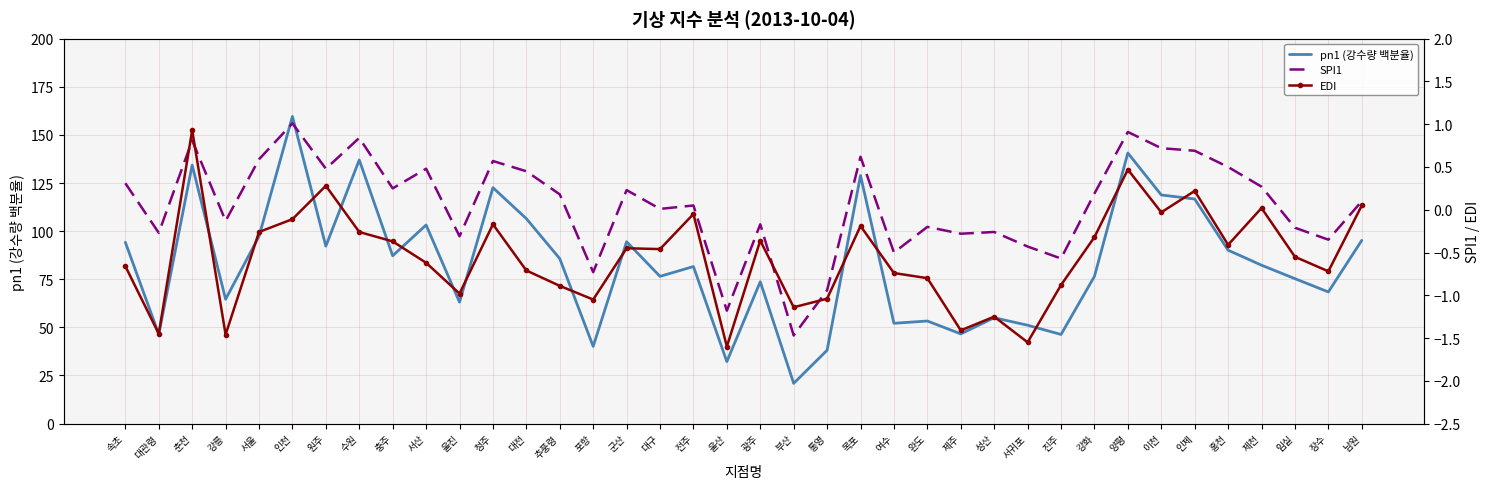

Reading left to right, what are all the values shown in this chart?

pn1 (강수량 백분율): 94.2	46.4	134.3	64.6	97.3	159.6	92.2	137.0	87.2	103.2	63.1	122.6	106.5	85.7	40.1	94.5	76.5	81.6	32.2	73.7	20.9	38.1	128.9	52.1	53.3	46.6	55.0	51.1	46.3	76.5	140.6	118.8	116.7	90.1	82.3	75.3	68.4	95.2
SPI1: 0.3	-0.3	0.8	-0.1	0.6	1.0	0.5	0.8	0.2	0.5	-0.3	0.6	0.5	0.2	-0.7	0.2	0.0	0.1	-1.2	-0.2	-1.5	-0.9	0.6	-0.5	-0.2	-0.3	-0.3	-0.4	-0.6	0.2	0.9	0.7	0.7	0.5	0.3	-0.2	-0.3	0.1
EDI: -0.7	-1.4	0.9	-1.5	-0.3	-0.1	0.3	-0.3	-0.4	-0.6	-1.0	-0.2	-0.7	-0.9	-1.1	-0.5	-0.5	-0.1	-1.6	-0.4	-1.1	-1.0	-0.2	-0.7	-0.8	-1.4	-1.2	-1.6	-0.9	-0.3	0.5	-0.0	0.2	-0.4	0.0	-0.6	-0.7	0.1